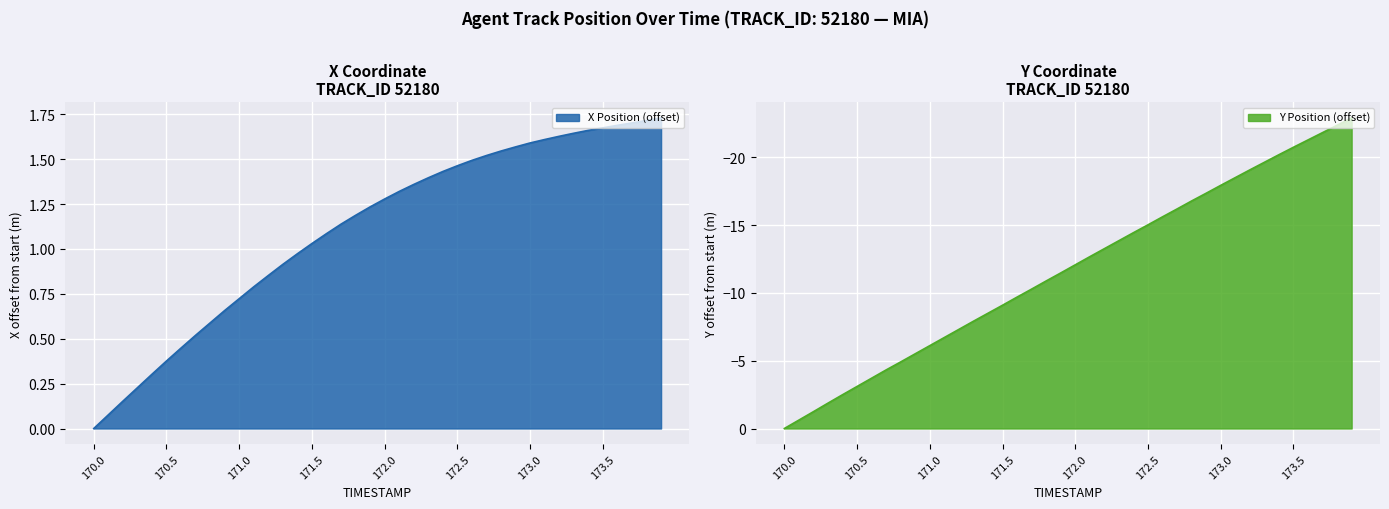

What are all the series names shown in the legend?

X, Y